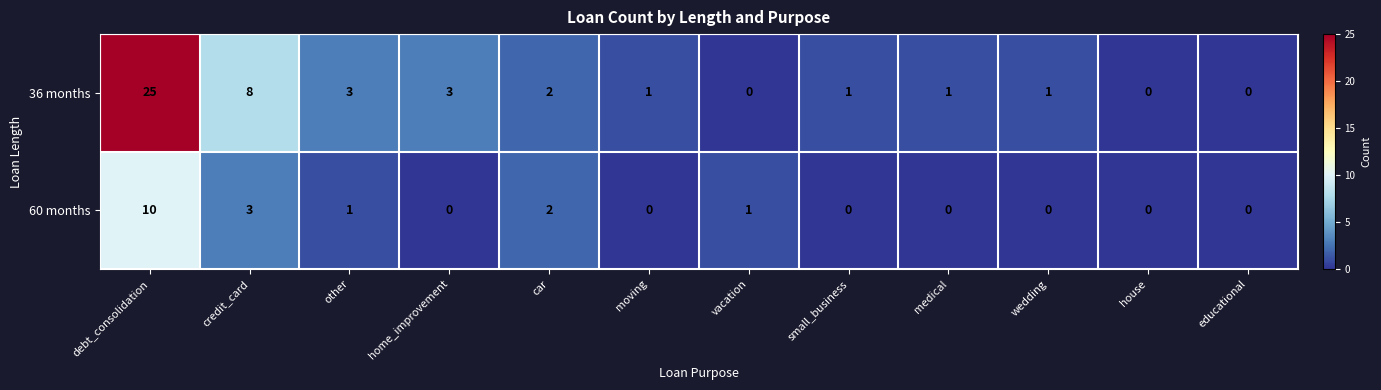

Reading right to left, transcribe all the data shown in this chart.

36 months: 0	0	1	1	1	0	1	2	3	3	8	25
60 months: 0	0	0	0	0	1	0	2	0	1	3	10